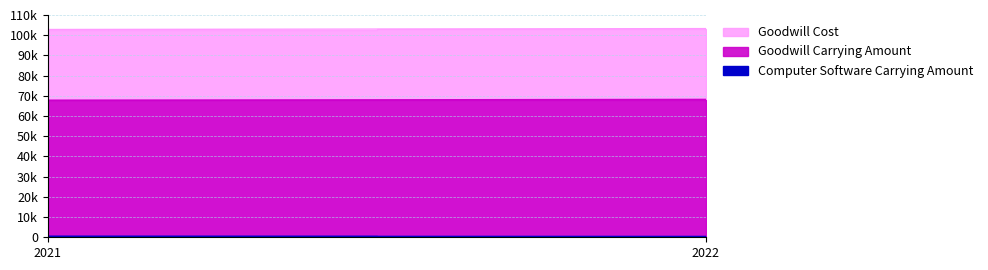

The Goodwill Carrying Amount series shows 68180 at 2022. True or false?

True